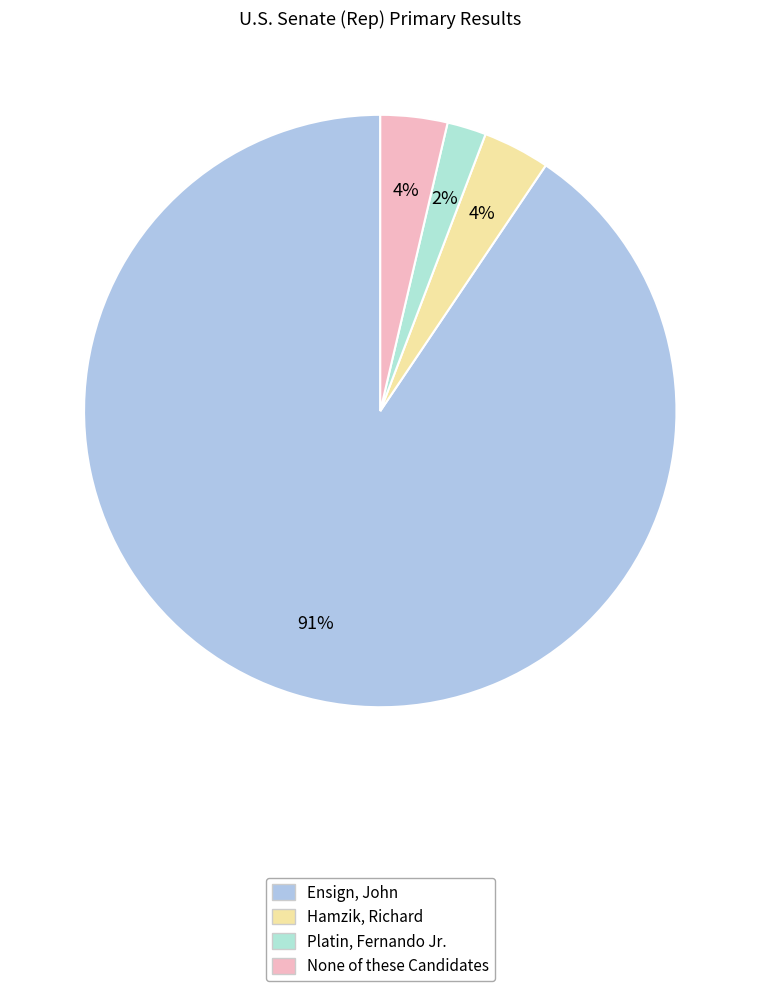

Which category accounts for the majority?

Ensign, John